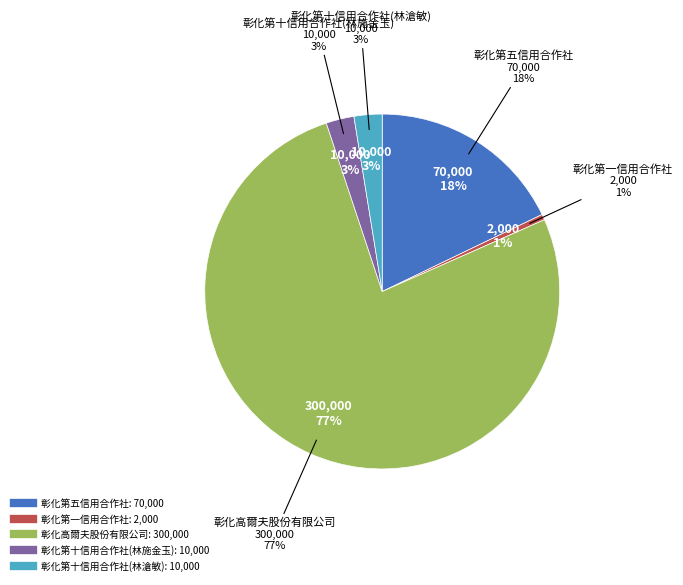

To the nearest percent, what is the difference between the largest and smallest slice percentages?

76%